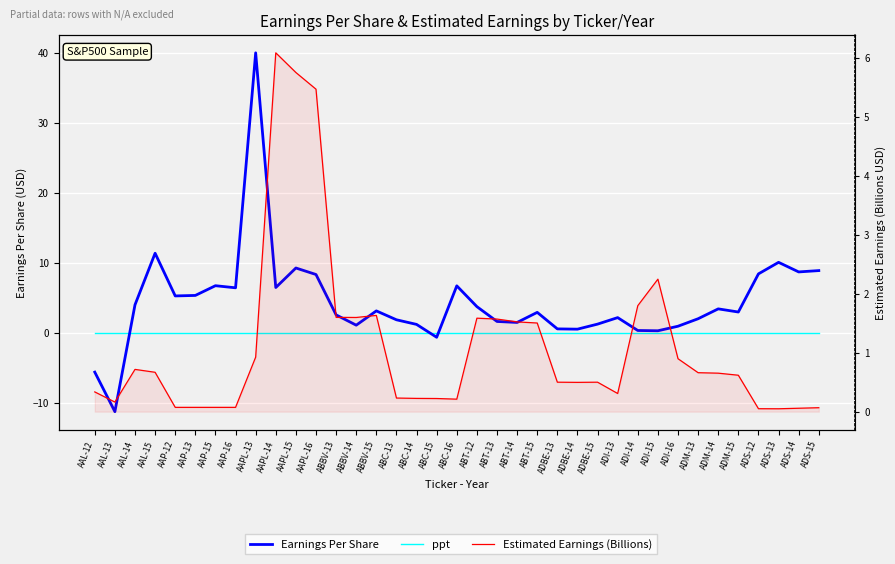

Reading left to right, transcribe all the data shown in this chart.

Earnings Per Share: -5.6	-11.2	4.0	11.4	5.3	5.4	6.8	6.5	40.0	6.5	9.3	8.3	2.6	1.1	3.1	1.9	1.2	-0.6	6.7	3.8	1.6	1.5	2.9	0.6	0.5	1.3	2.2	0.3	0.3	1.0	2.0	3.4	3.0	8.4	10.1	8.7	8.9
ppt: 0.0	0.0	0.0	0.0	0.0	0.0	0.0	0.0	0.0	0.0	0.0	0.0	0.0	0.0	0.0	0.0	0.0	0.0	0.0	0.0	0.0	0.0	0.0	0.0	0.0	0.0	0.0	0.0	0.0	0.0	0.0	0.0	0.0	0.0	0.0	0.0	0.0
Estimated Earnings (Billions): 0.3	0.2	0.7	0.7	0.1	0.1	0.1	0.1	0.9	6.1	5.8	5.5	1.6	1.6	1.6	0.2	0.2	0.2	0.2	1.6	1.6	1.5	1.5	0.5	0.5	0.5	0.3	1.8	2.2	0.9	0.7	0.7	0.6	0.1	0.0	0.1	0.1